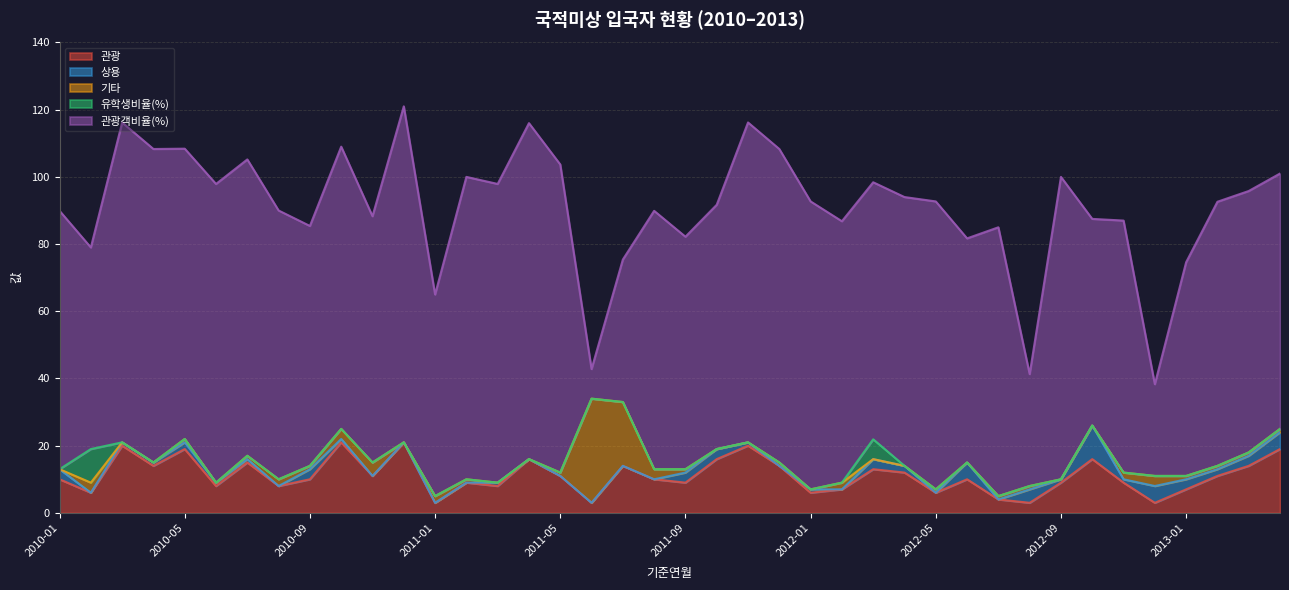

True or false: 관광객비율(%) and 유학생비율(%) cross at least once.

False